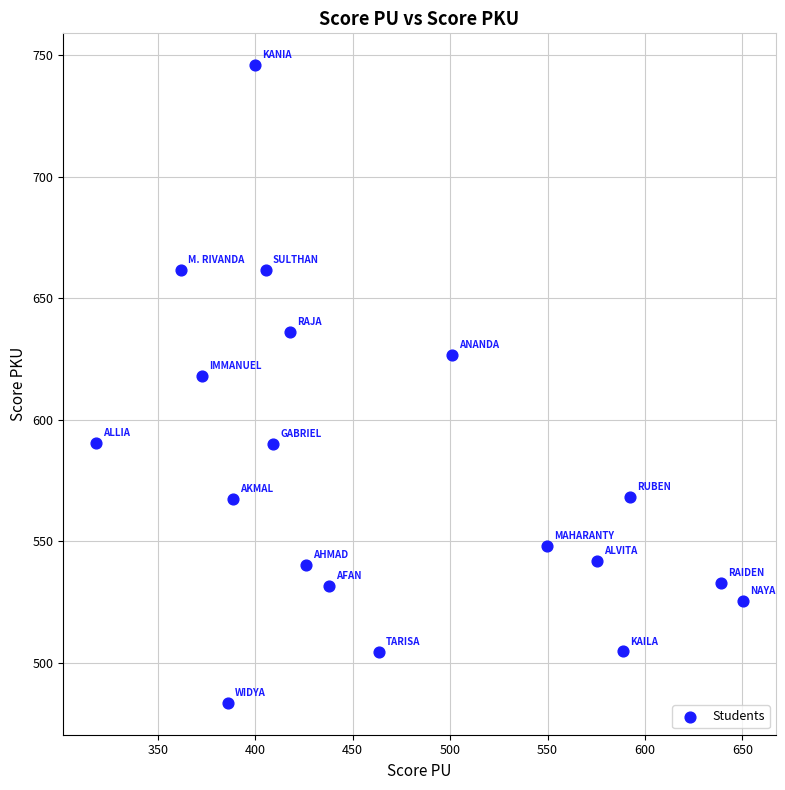

What is the range of X values (max minus min)?

332.4